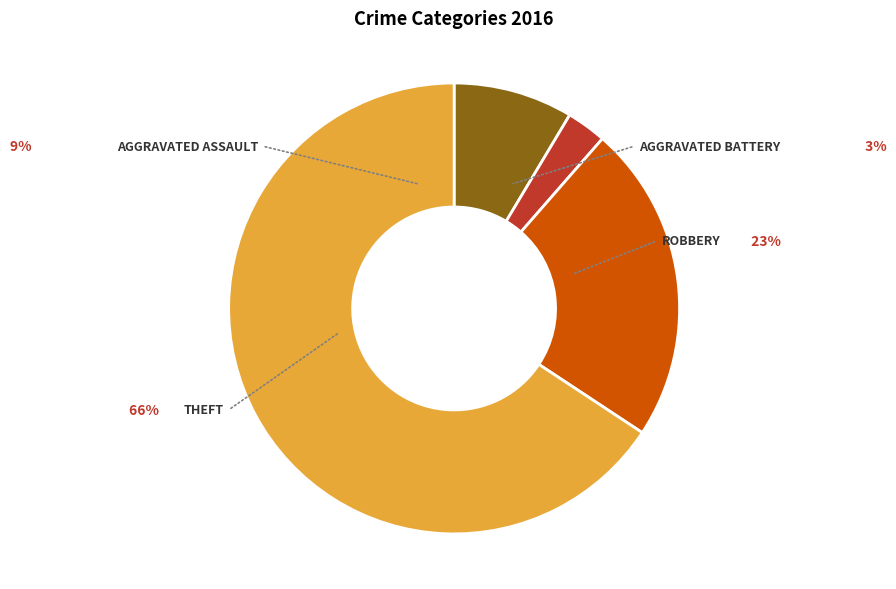

How many slices are in this pie chart?

4